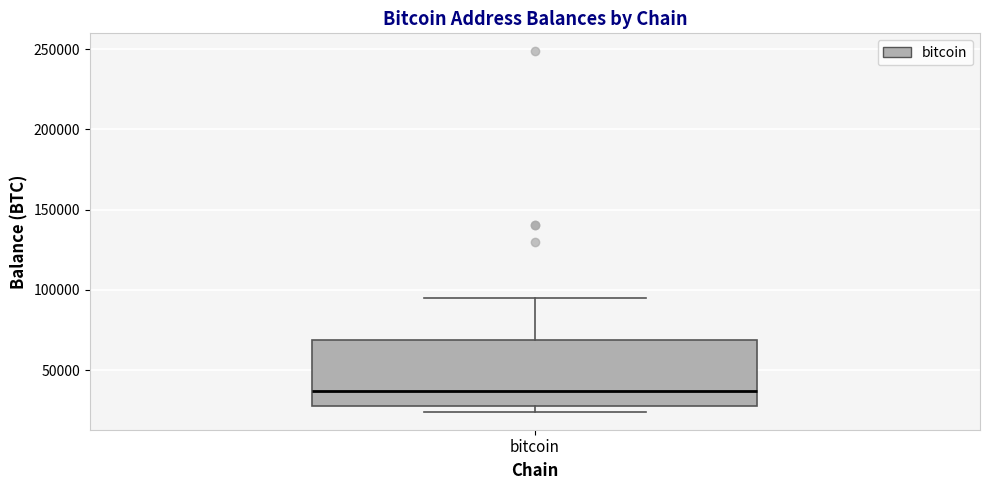

Where is the lower edge of the box for bitcoin on the y-axis? The values are not printed on the chart, so give them approximately, as read against the axis.

30000